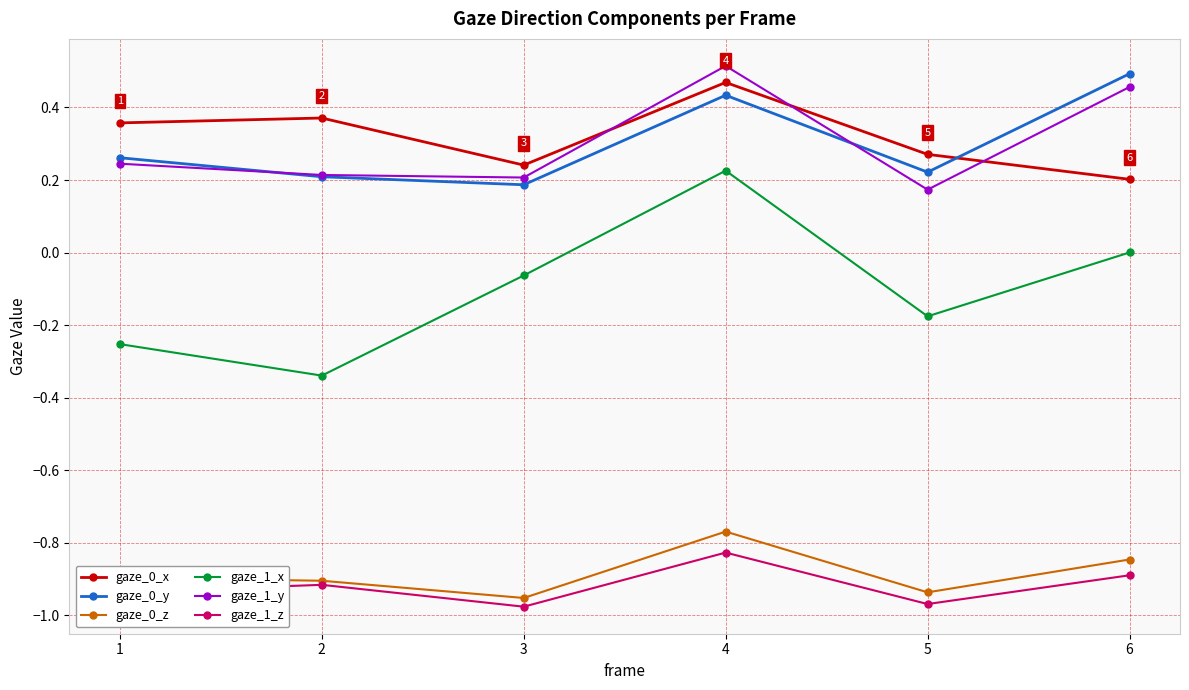

True or false: gaze_0_z has more than 0 points higher than both neighbors.

True